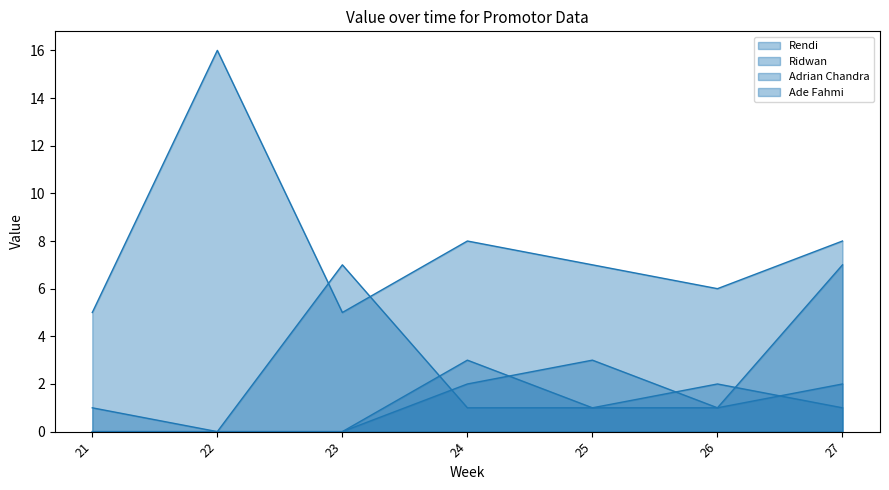

Is it true that Adrian Chandra equals 1 at 25?

True